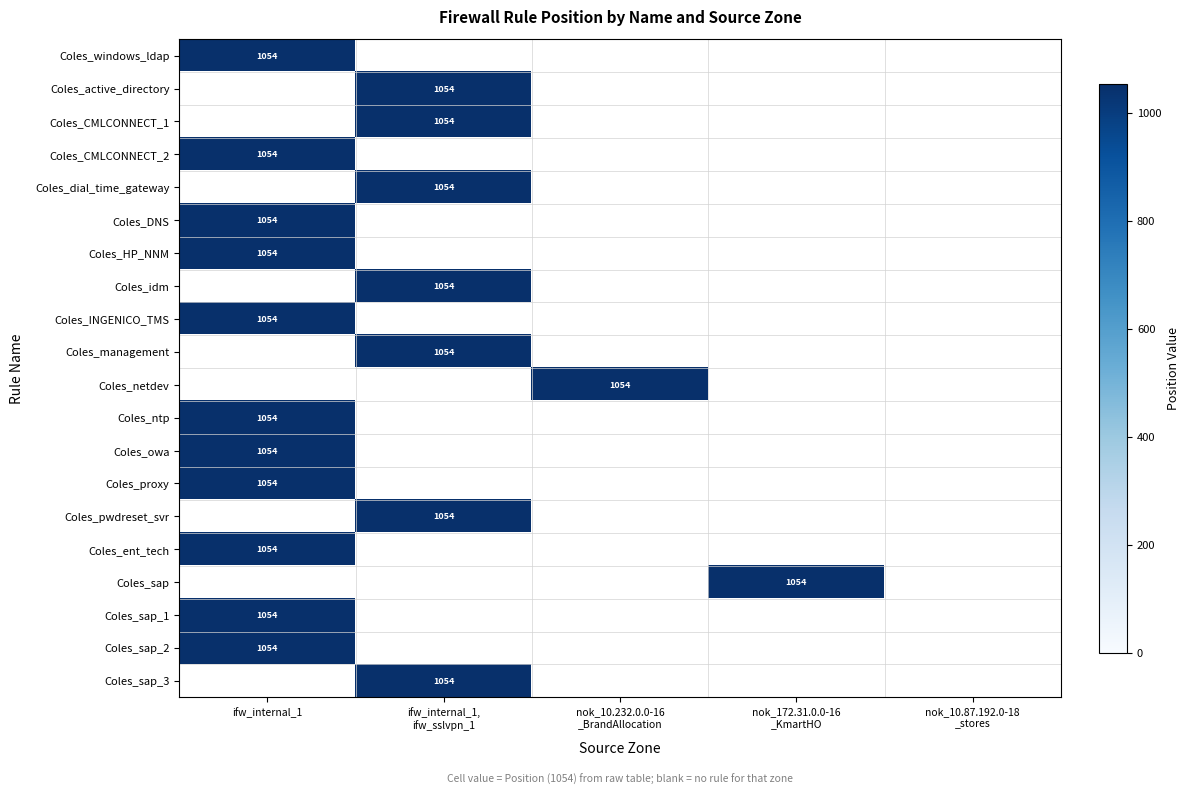

True or false: Coles_proxy has a value of 681 at ifw_internal_1.

False